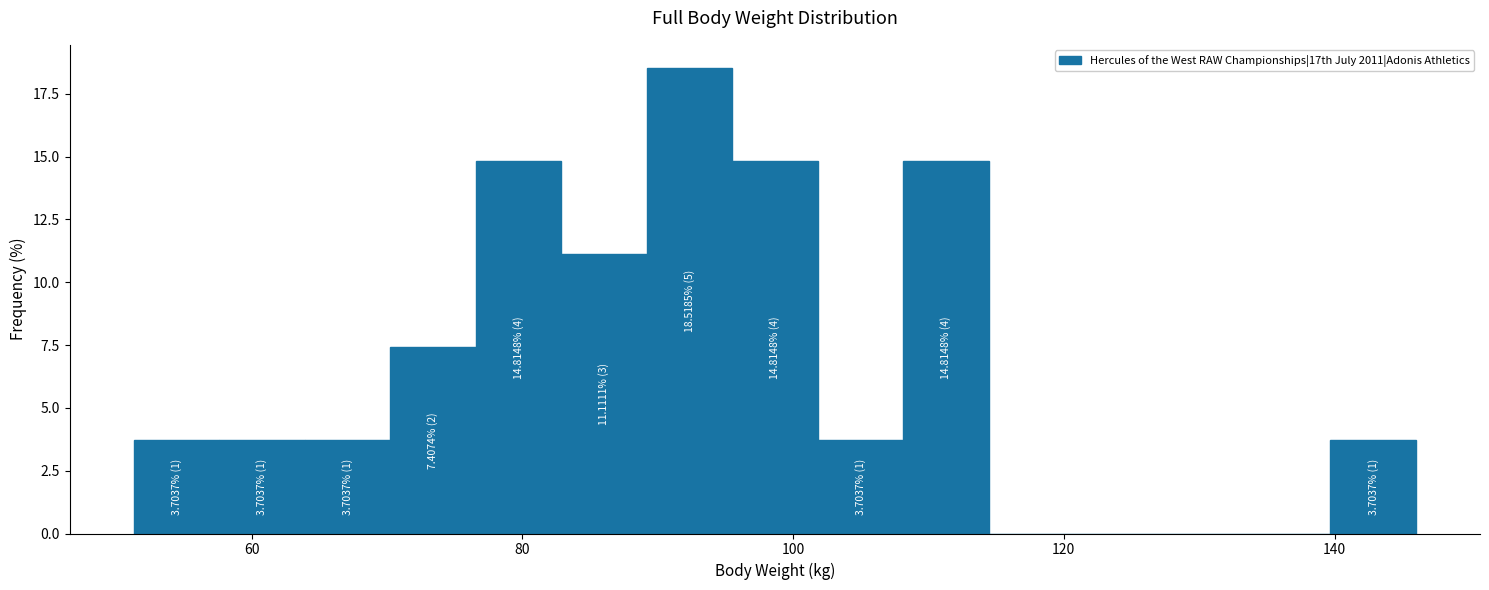

Around what value on the x-axis is the tallest bar? Give the approximate position of its centre, as read against the axis.

92